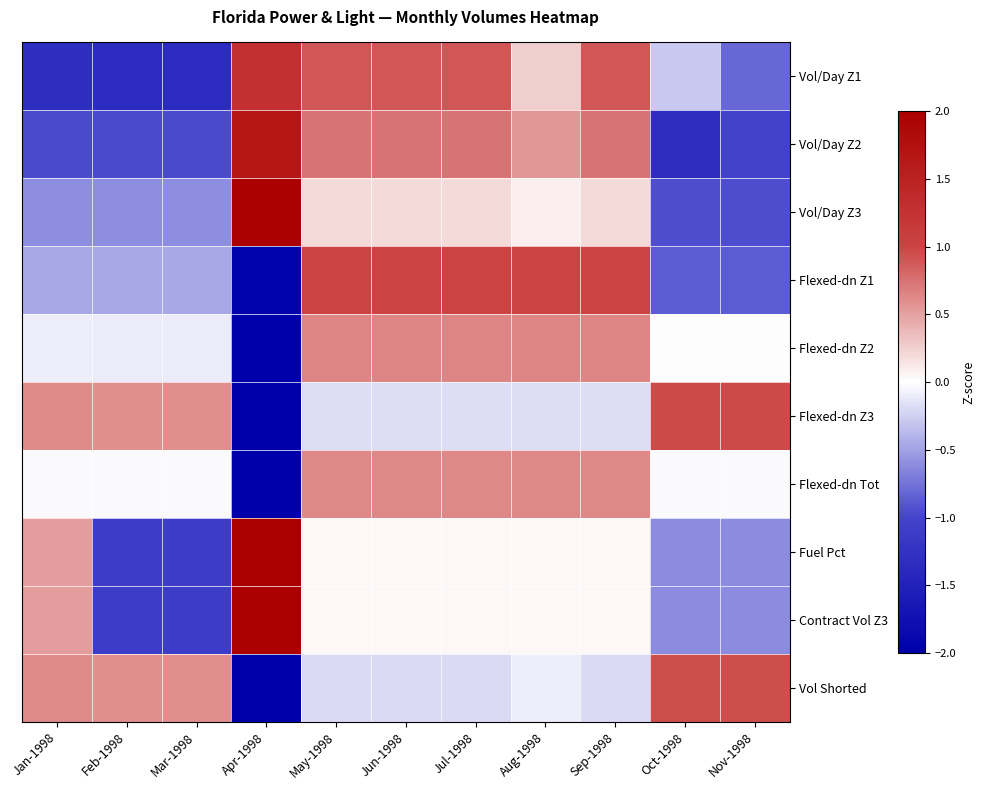

How many series are shown in this chart?

10